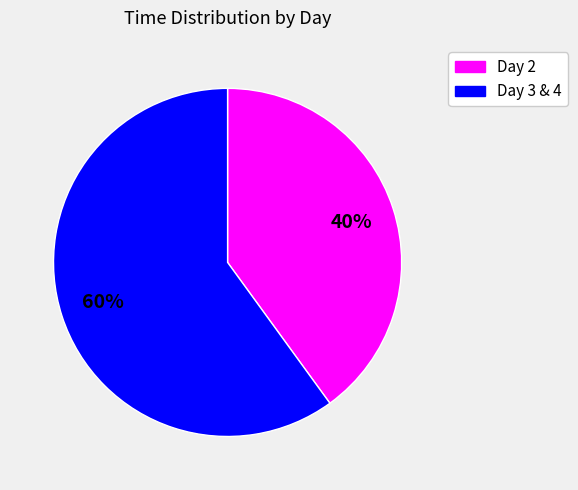

The Day 2 slice represents 40% of the pie. True or false?

True